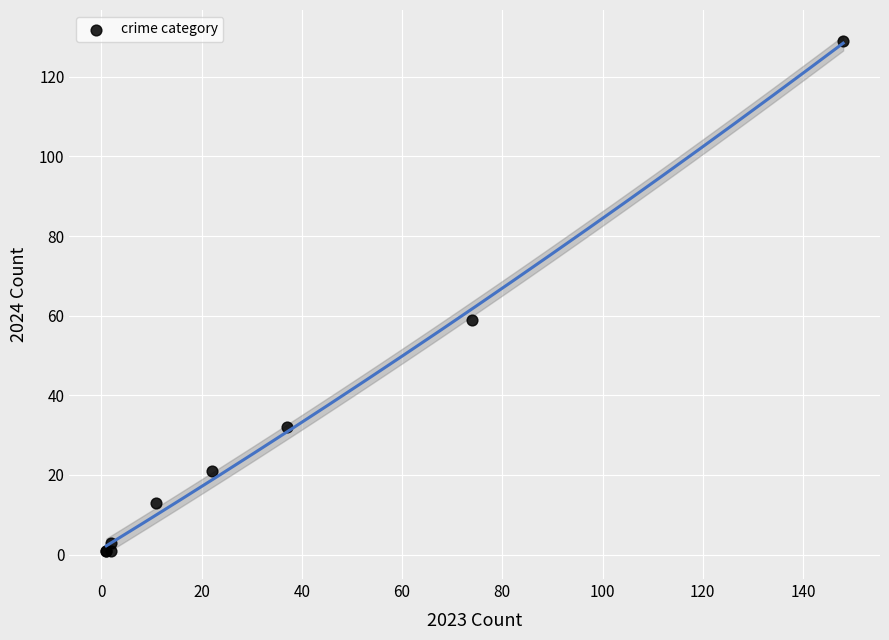

What Y value in the scatter plot is closest to 65?

59